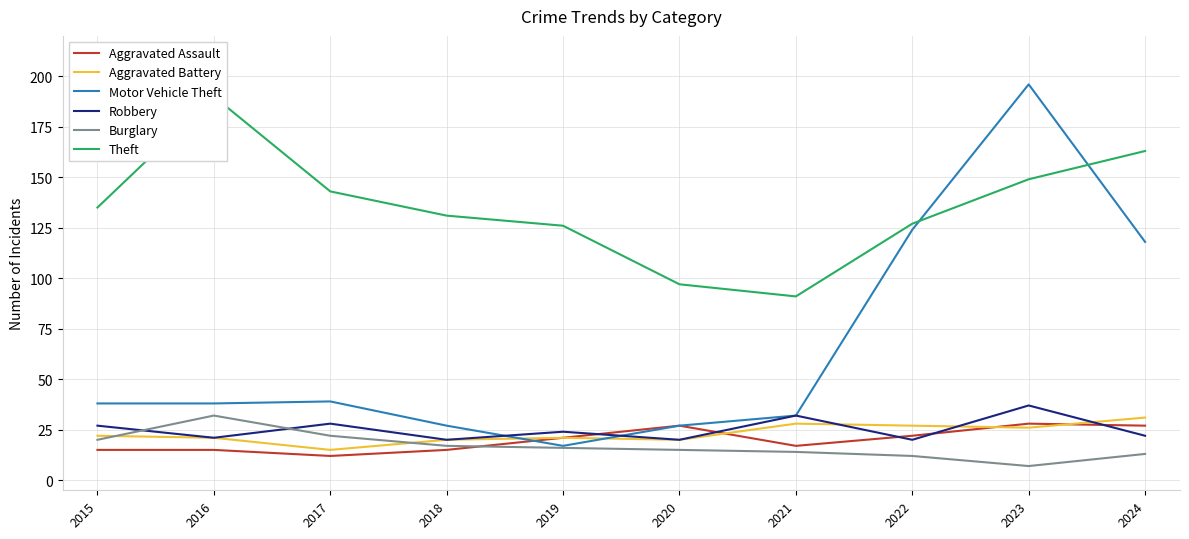

True or false: Theft has a value of 190 at 2016.

True